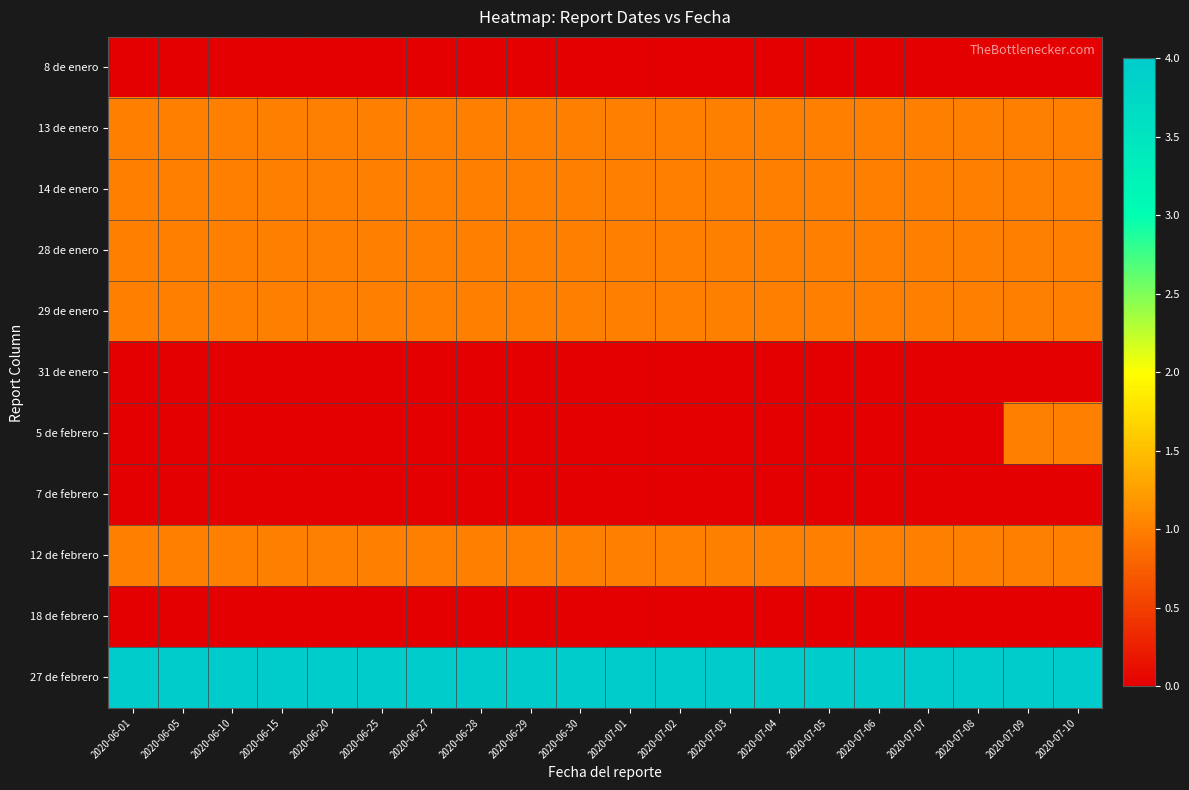

Which series has the largest range (max minus min)?

5 de febrero